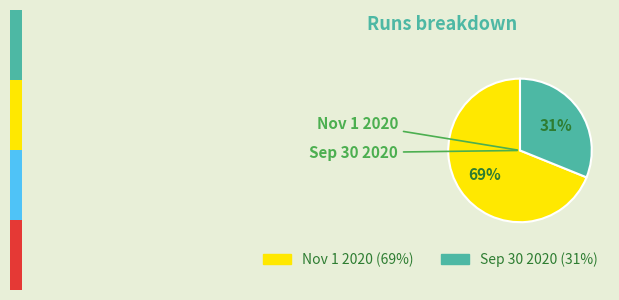

Is it true that Nov 1 2020 is 63% of the pie?

False